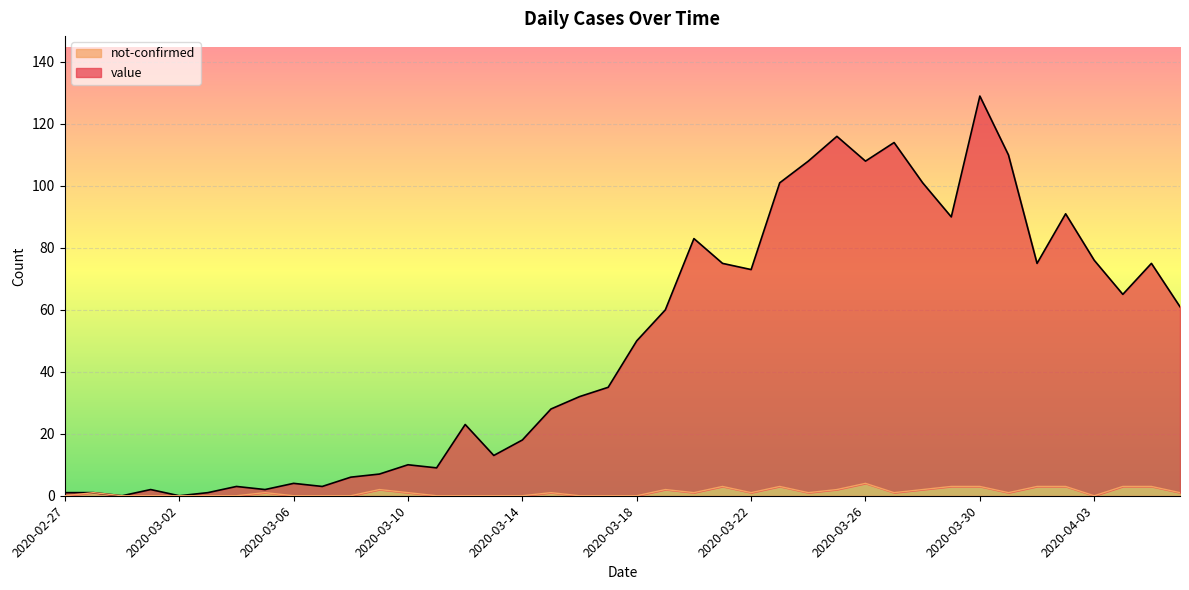

At which label does value first exceed 50?

2020-03-19